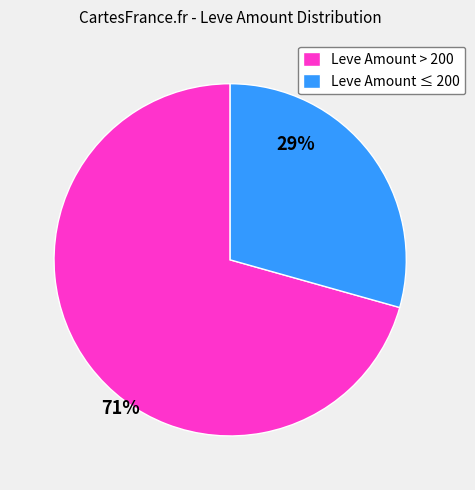

Rank the categories by value from highest to lowest.

Leve Amount > 200, Leve Amount ≤ 200